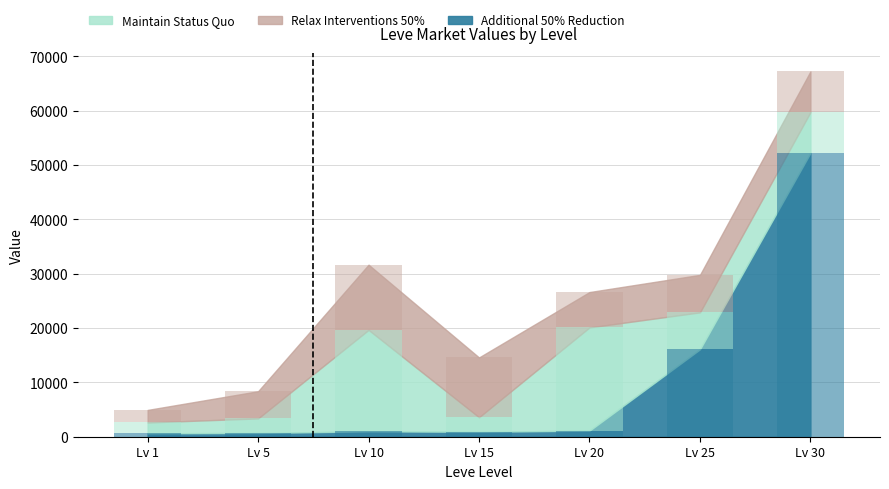

Which label corresponds to the smallest value in the chart?

Lv 1